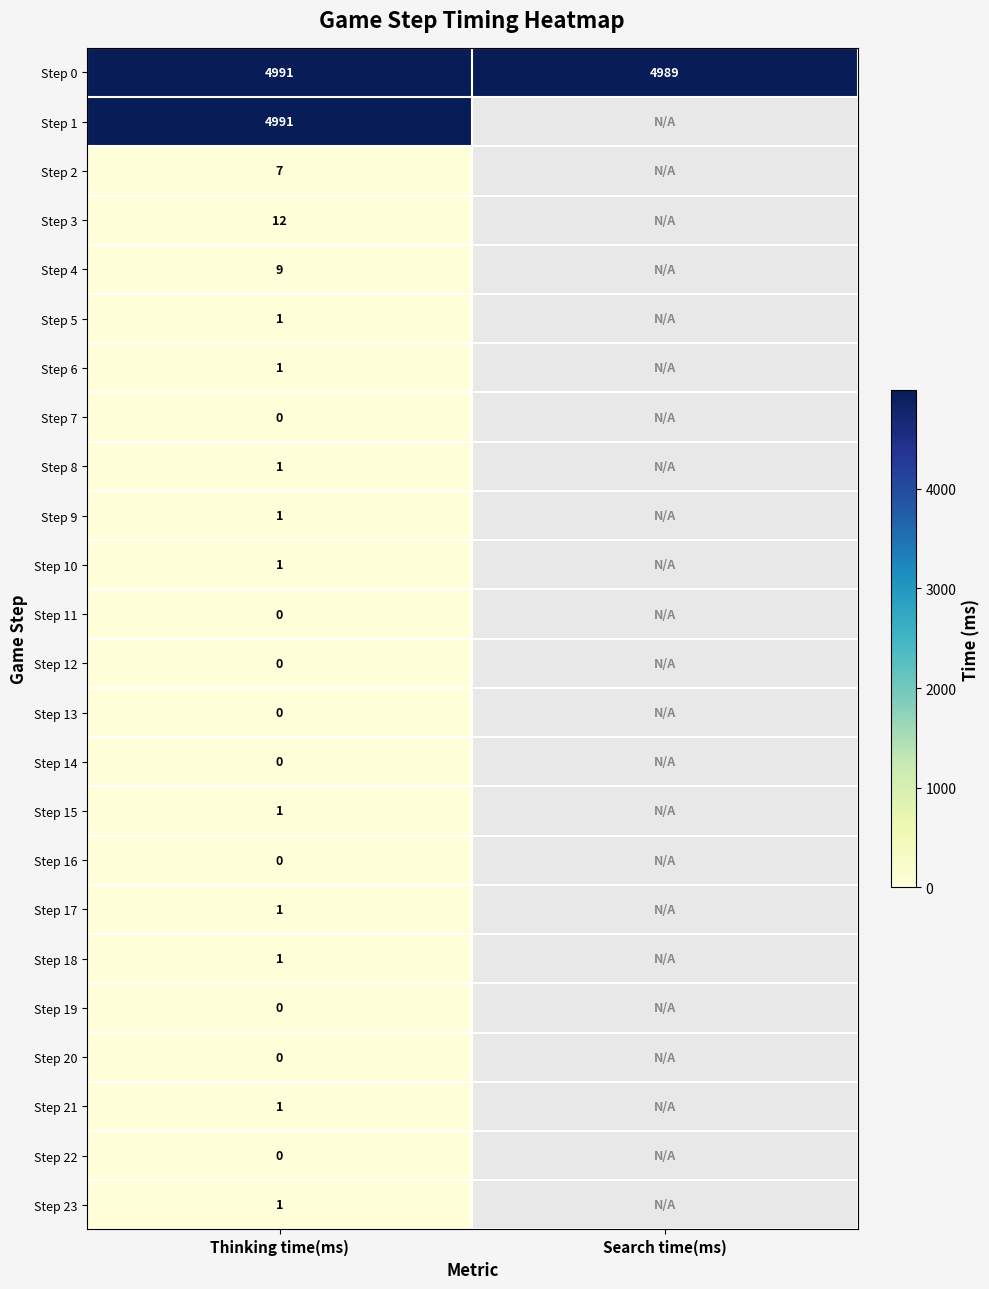

At which category is the sum across all series the highest?

Thinking time(ms)